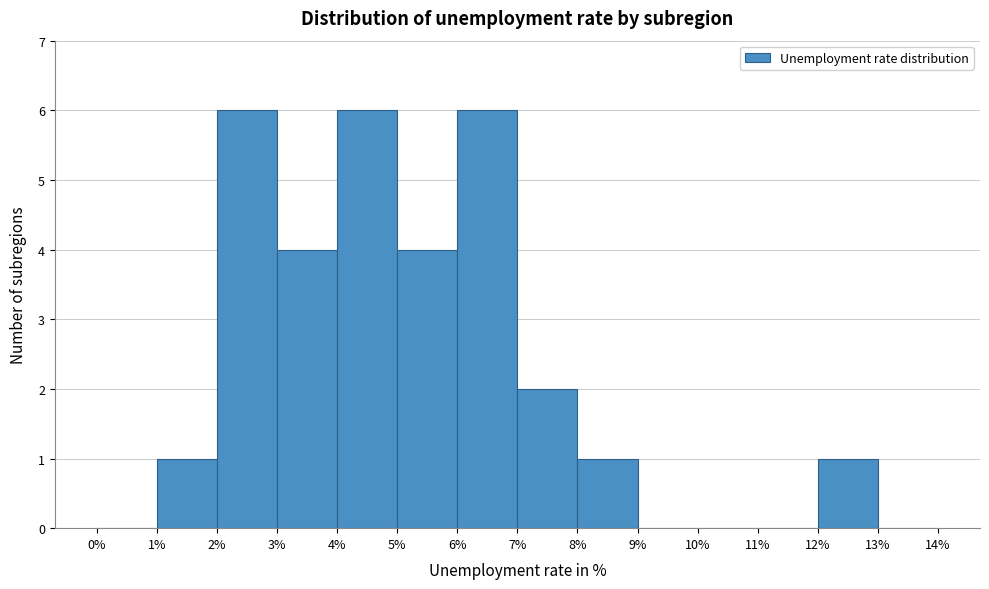

How tall is the bar that spans 2% to 3% on the x-axis? The values are not printed on the chart, so give them approximately, as read against the axis.

6